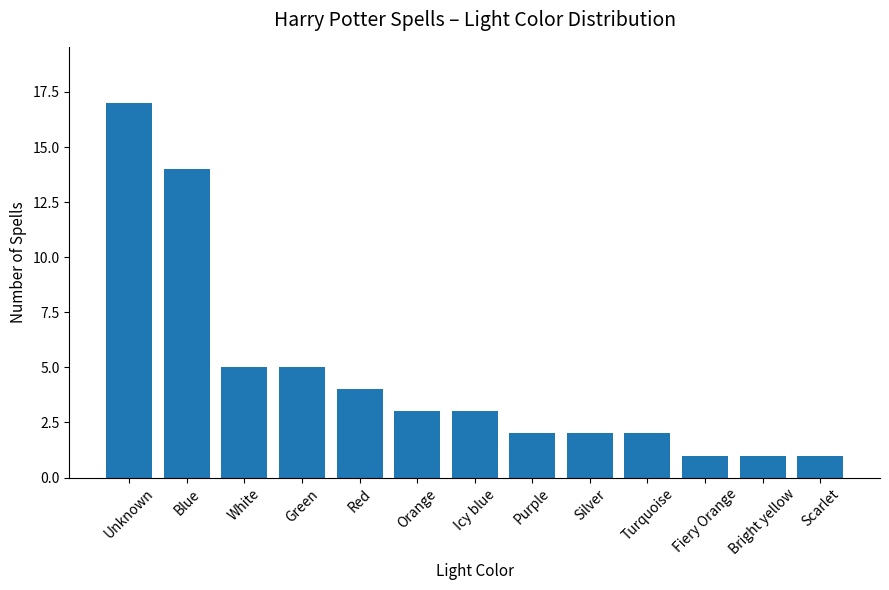

At which label does the data first exceed 3?

Unknown